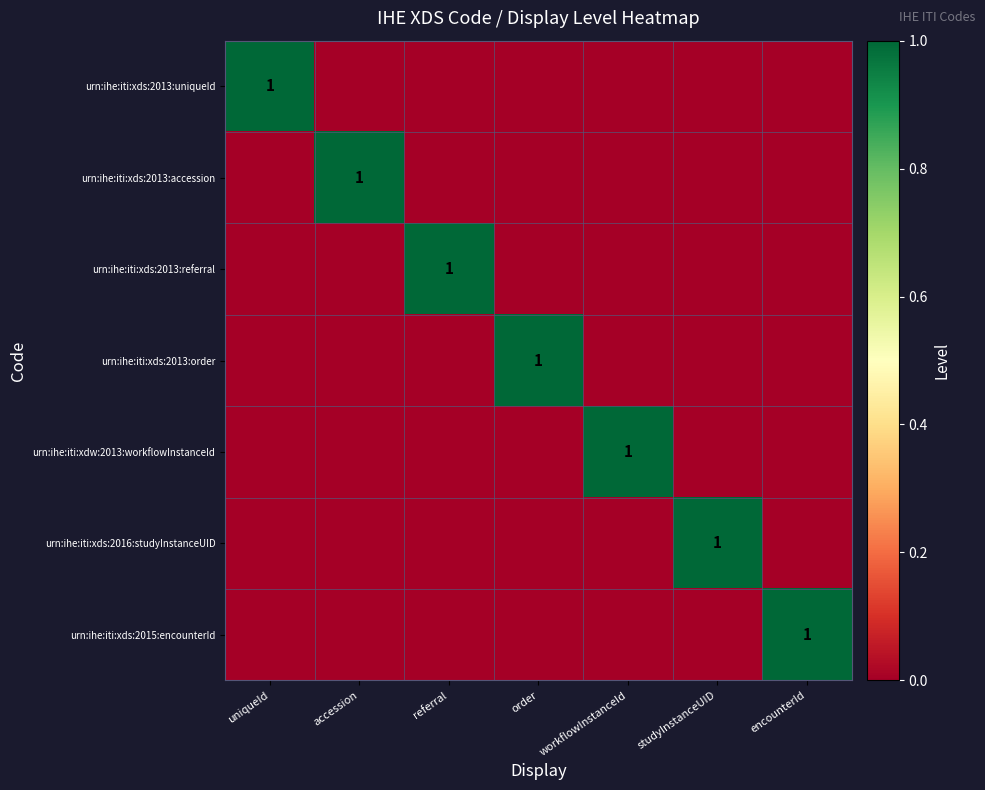

The urn:ihe:iti:xds:2013:referral series shows 1 at referral. True or false?

True